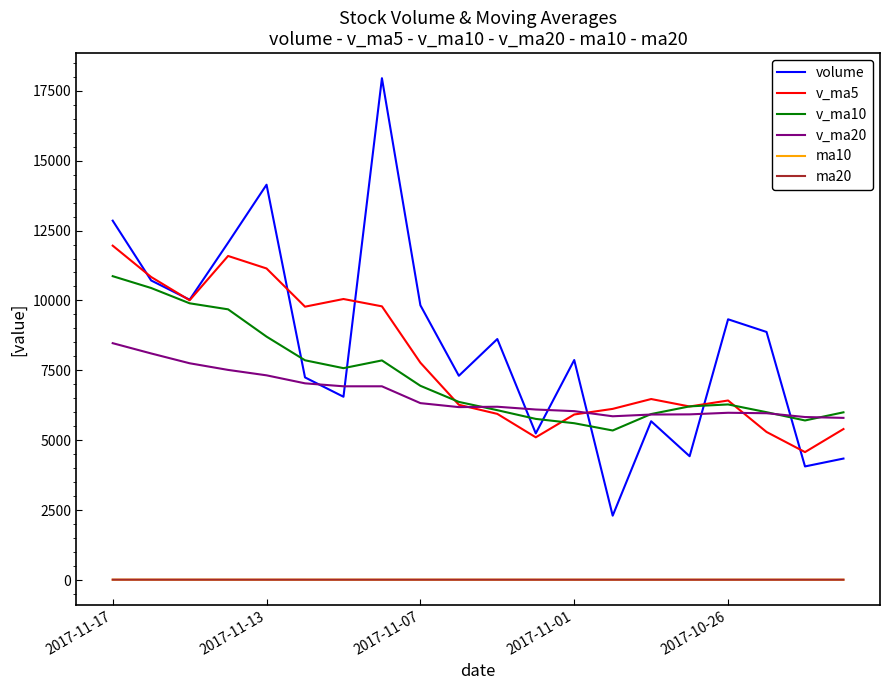

What is the sum of all v_ma5 values?

156730.6